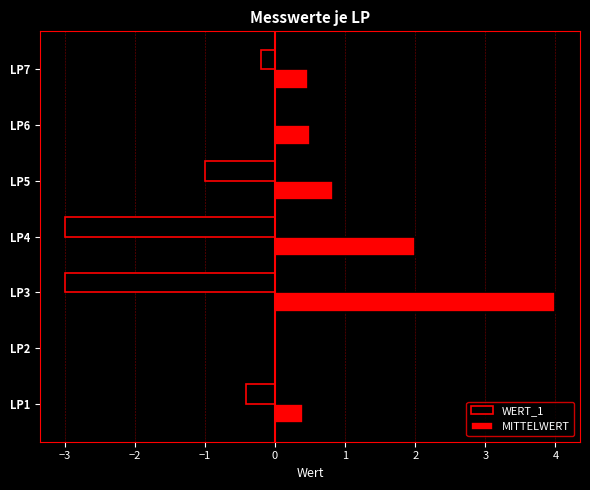

What is the sum of all WERT_1 values?

-7.6